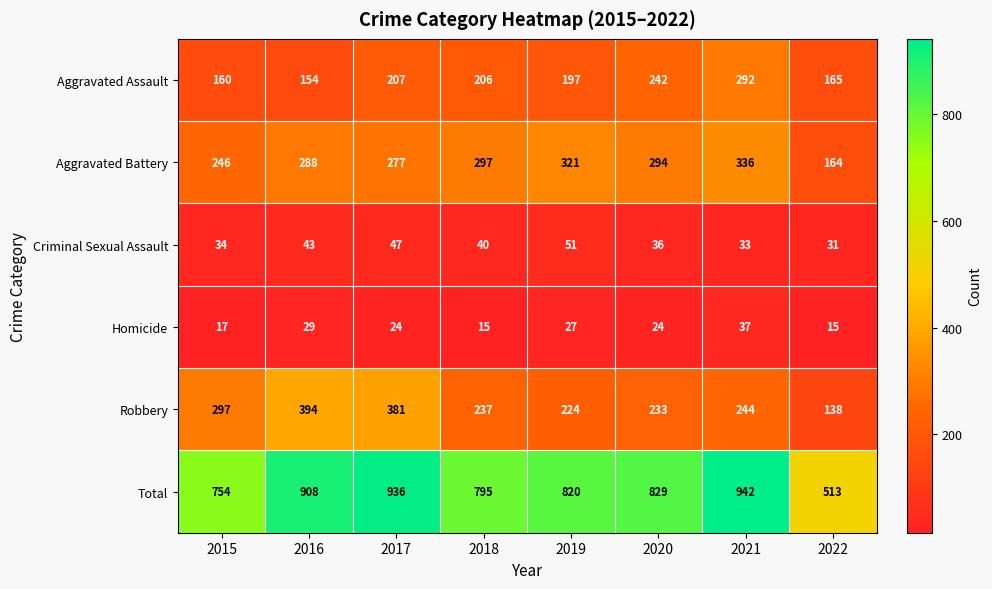

Which series has the largest total across all categories?

Total